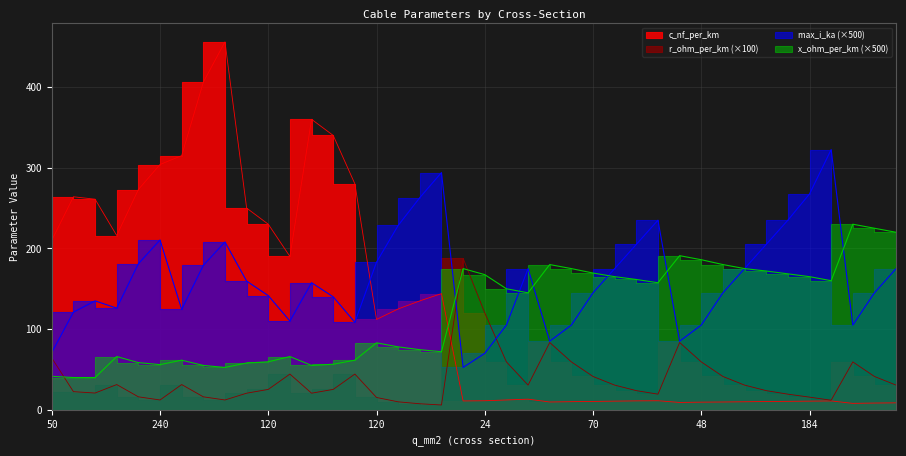

True or false: max_i_ka has more than 1 points higher than both neighbors.

True